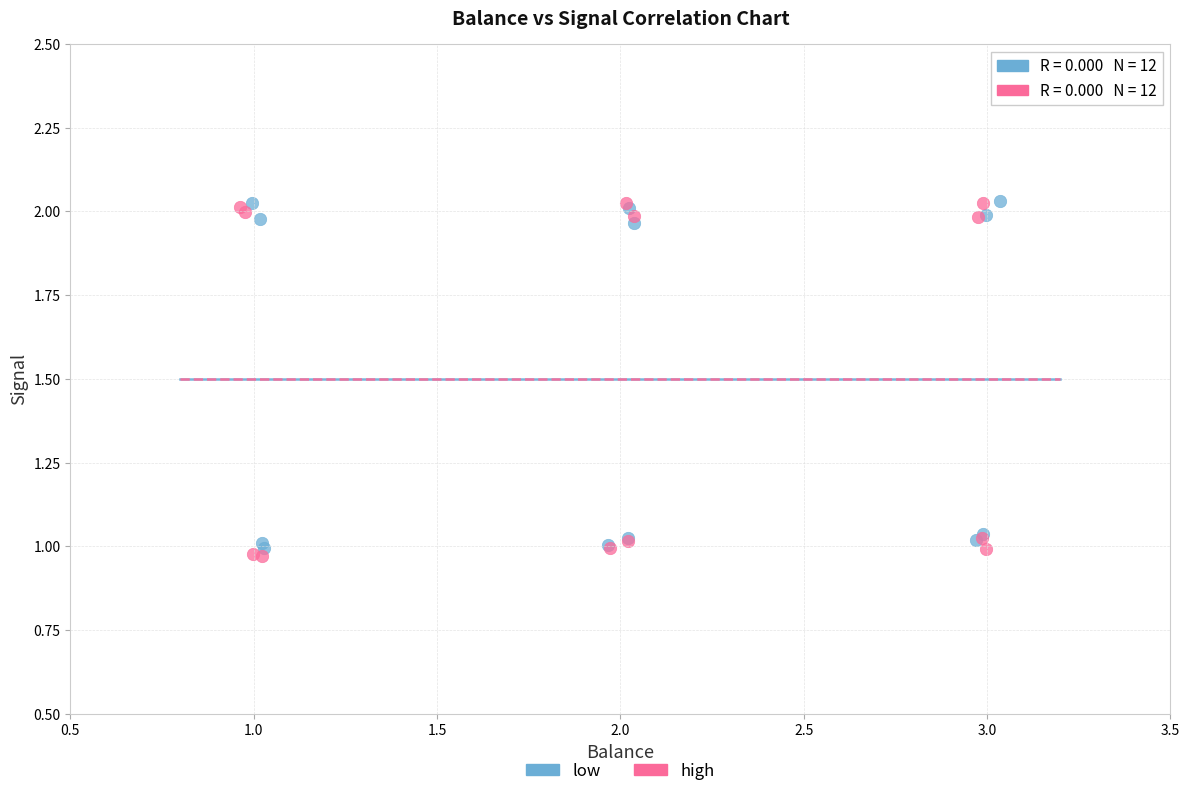

Which series contains the lowest Y value?

high